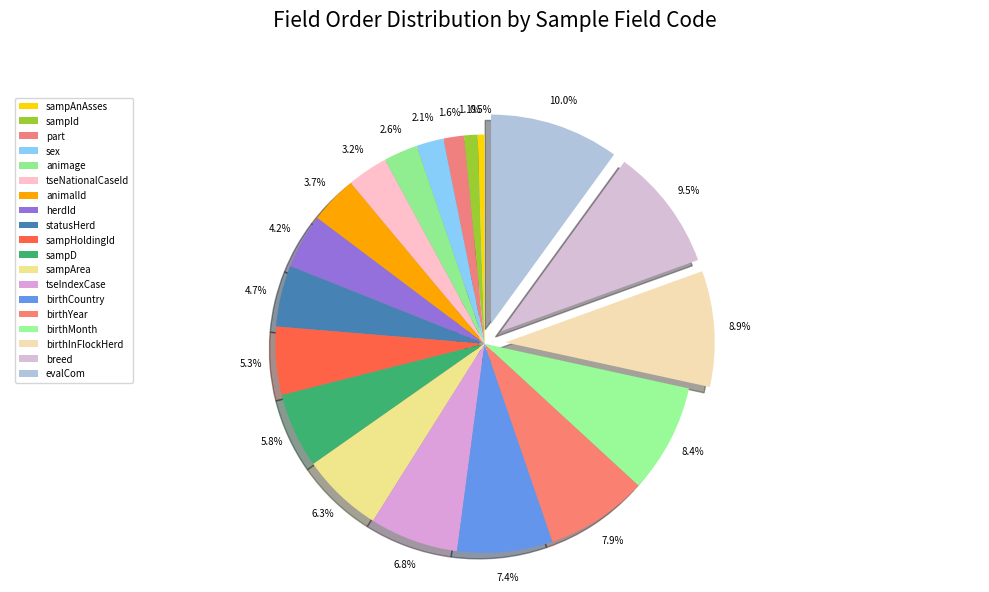

Is it true that birthCountry is 1% of the pie?

False